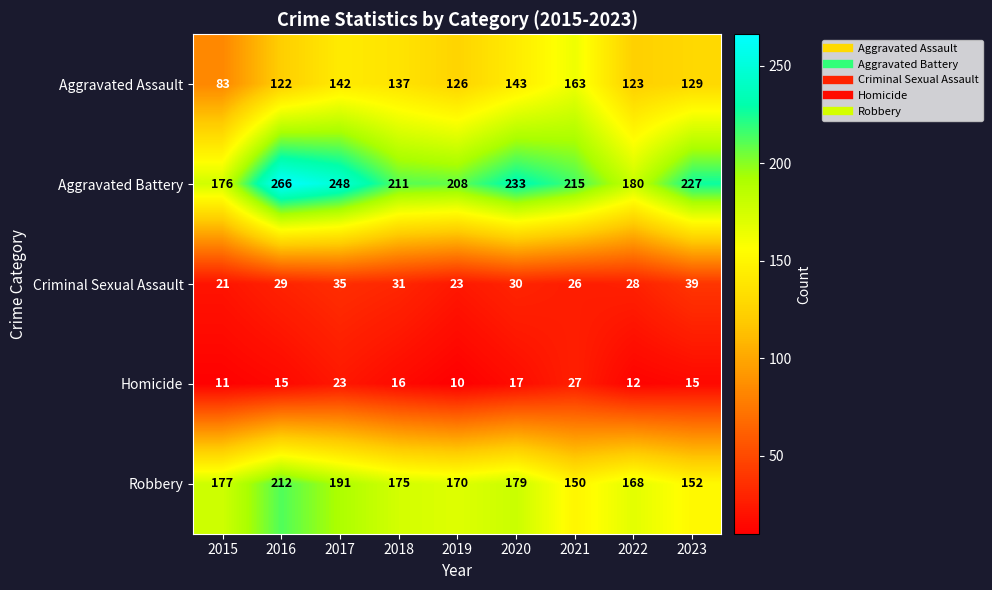

What is the minimum value shown in the chart?

10